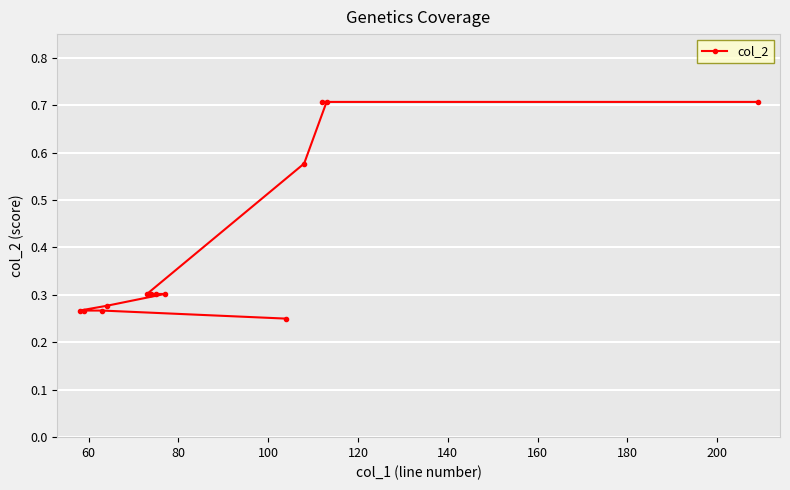

How many values are between 0 and 1?

13